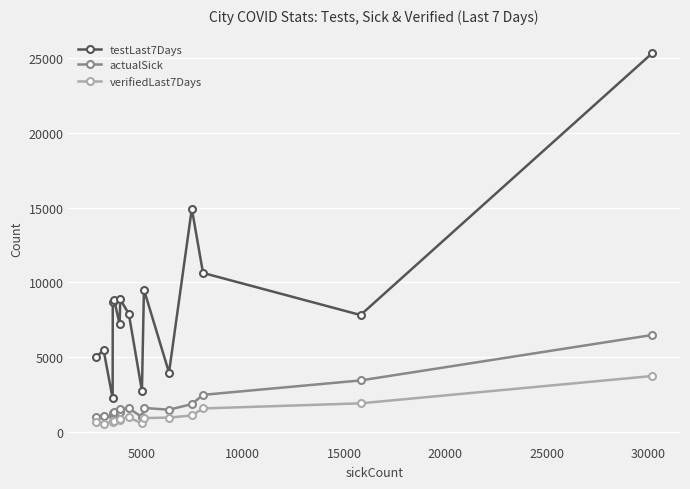

True or false: actualSick has more than 1 interior local peaks.

True